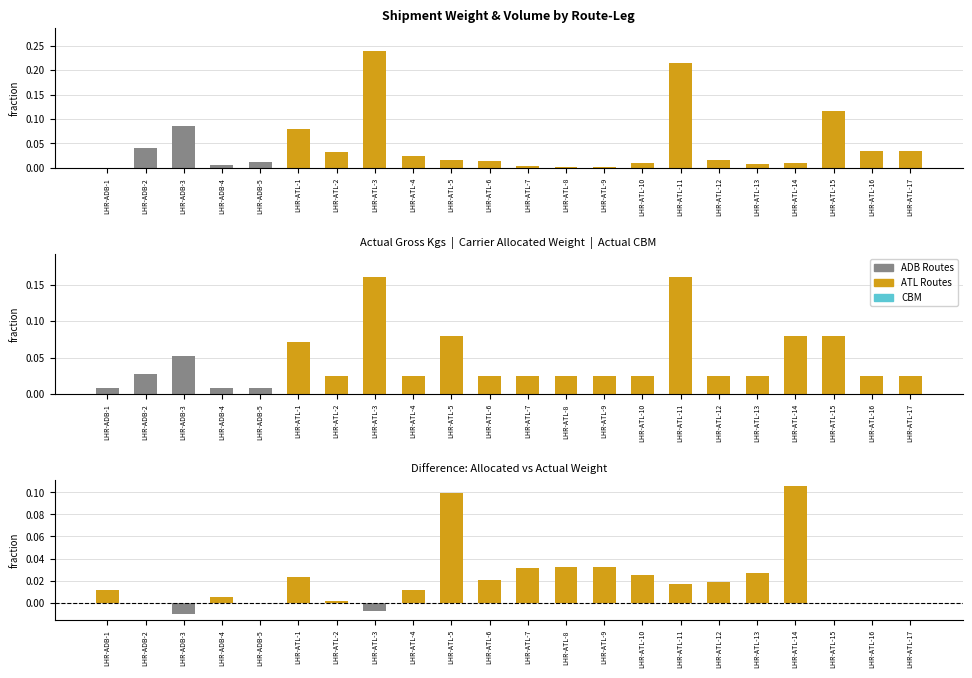

The Allocated minus Actual series shows 0.0 at LHR-ATL-15. True or false?

False